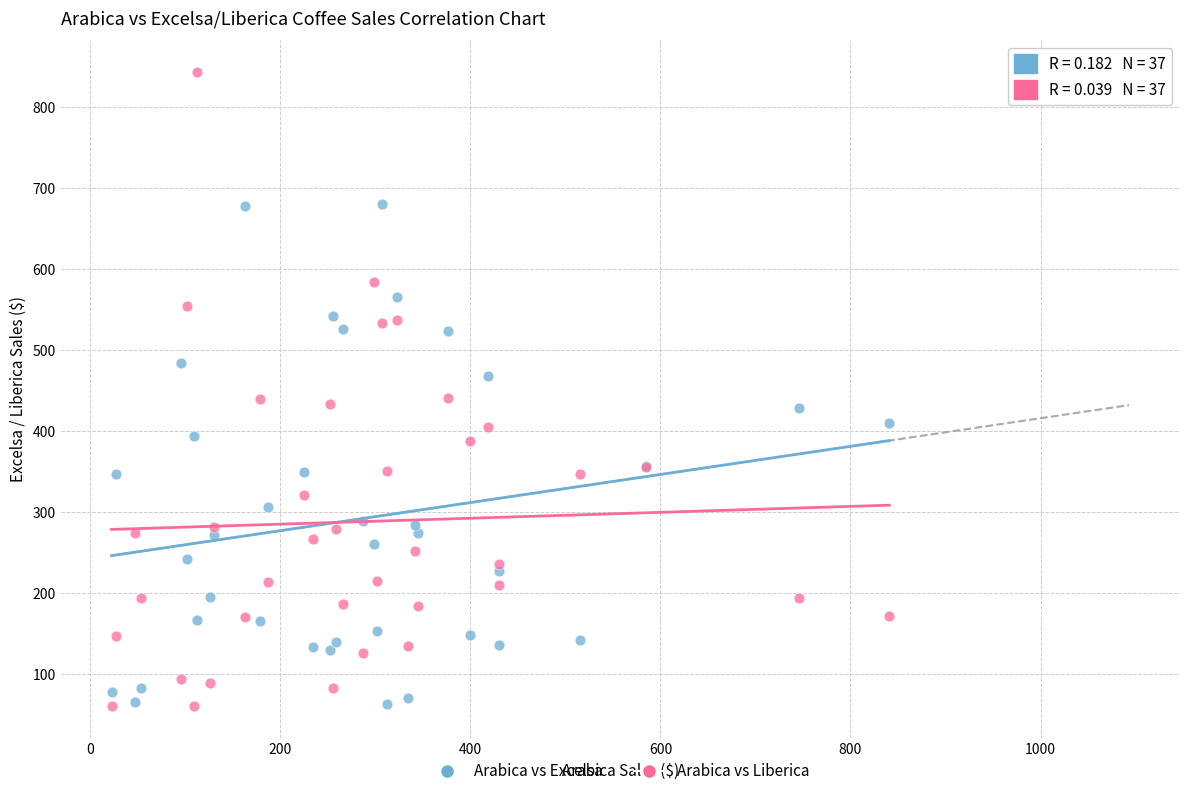

Which series reaches the maximum Y coordinate?

Arabica vs Liberica